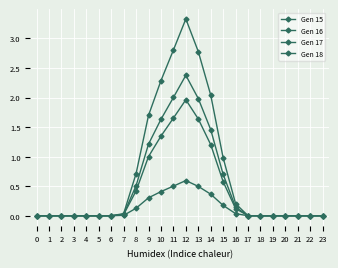

The Gen 16 series shows 0.8 at 13. True or false?

False